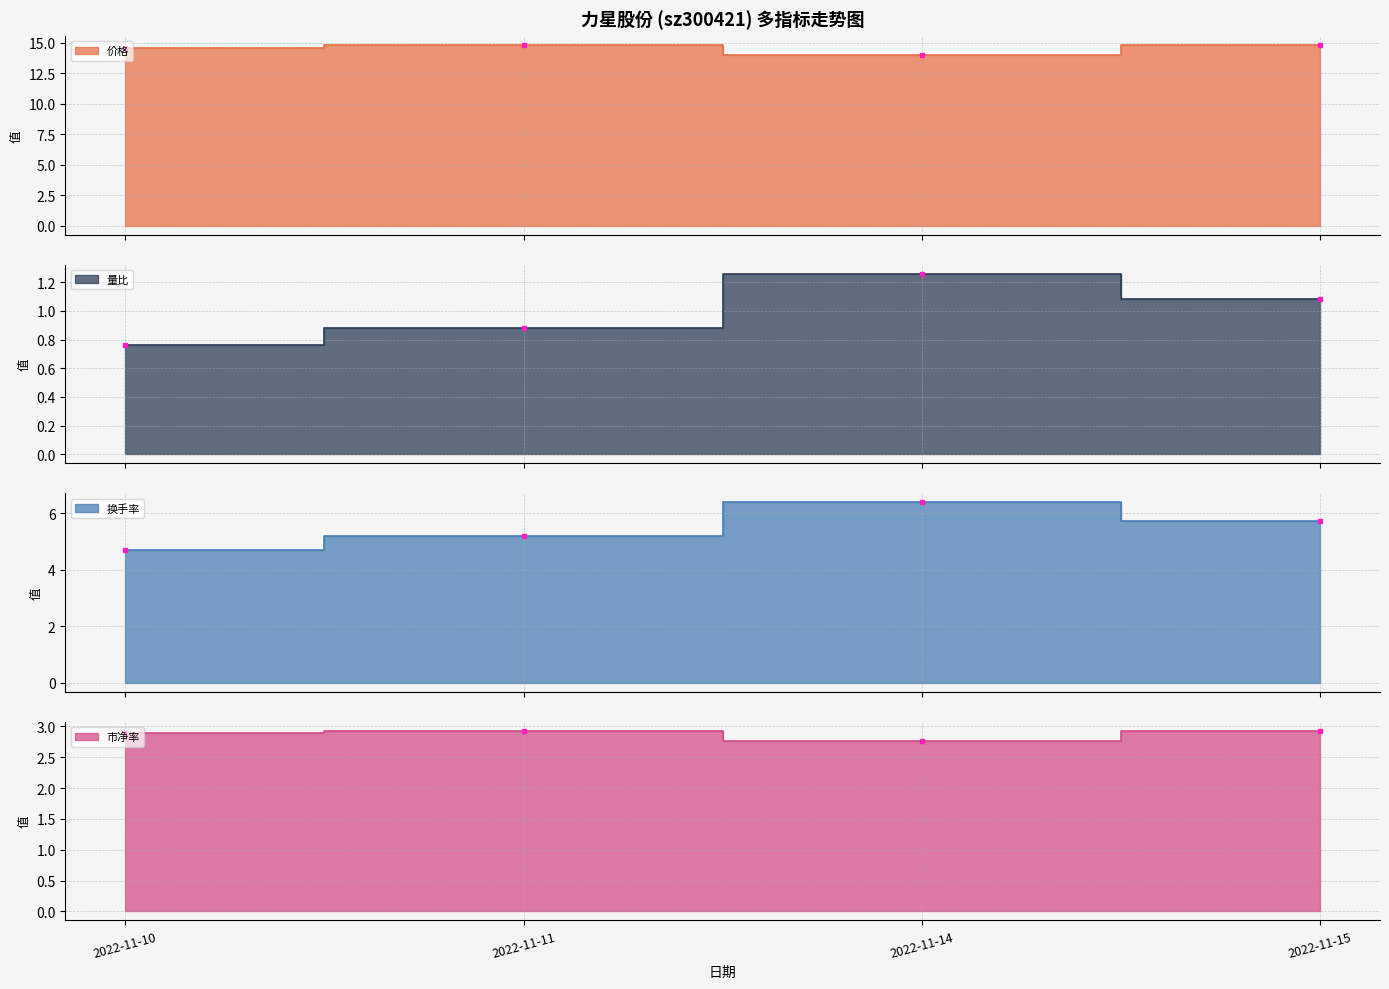

At 2022-11-11, list the series in order from largest to smallest.

价格, 换手率, 市净率, 量比